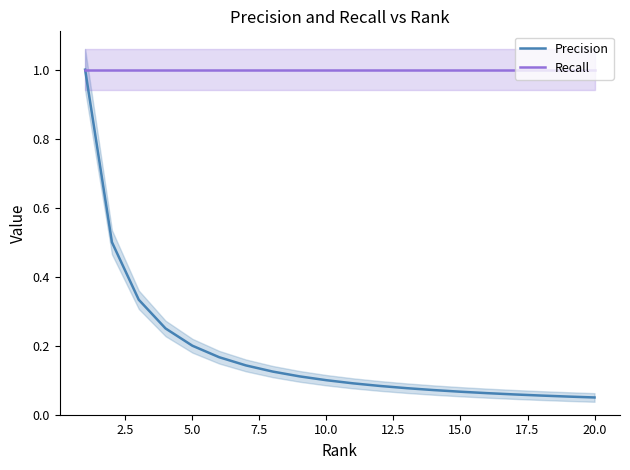

Rank the series at 7.5 from lowest to highest value.

Precision, Recall